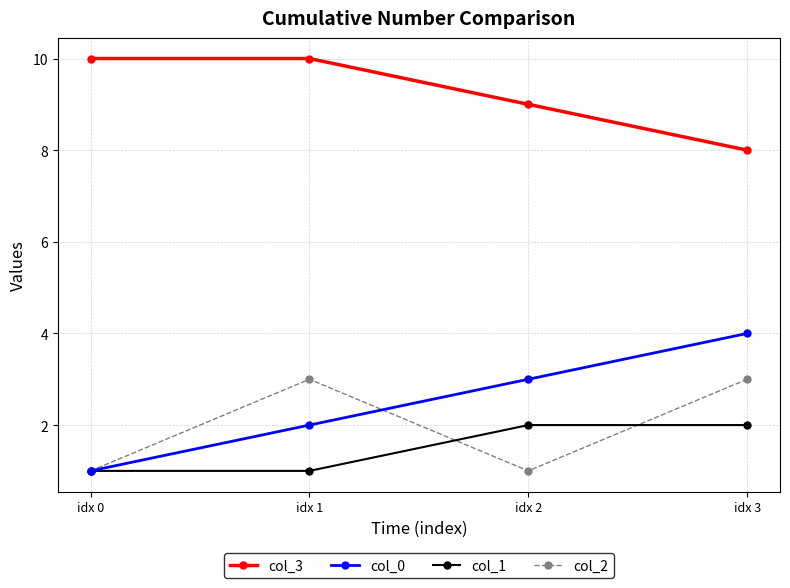

Reading left to right, what are all the values shown in this chart?

col_3: idx 0=10	idx 1=10	idx 2=9	idx 3=8
col_0: idx 0=1	idx 1=2	idx 2=3	idx 3=4
col_1: idx 0=1	idx 1=1	idx 2=2	idx 3=2
col_2: idx 0=1	idx 1=3	idx 2=1	idx 3=3